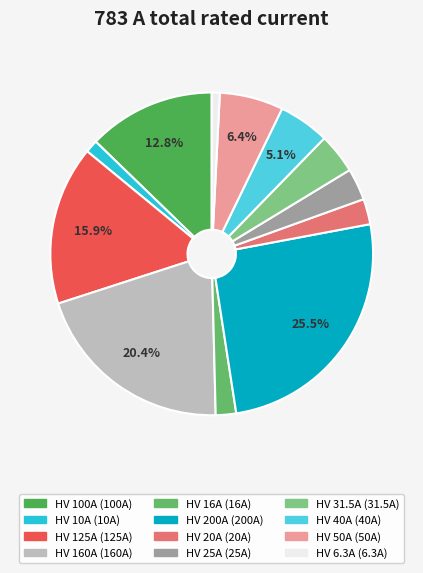

Approximately how many times larger is the value at HV 25A compared to HV 6.3A?

4.0